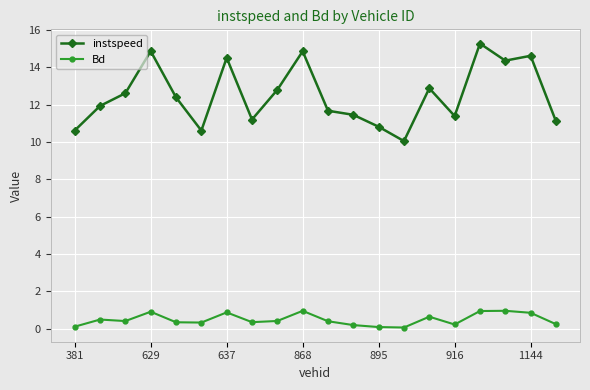

What is the minimum value for instspeed?

10.0